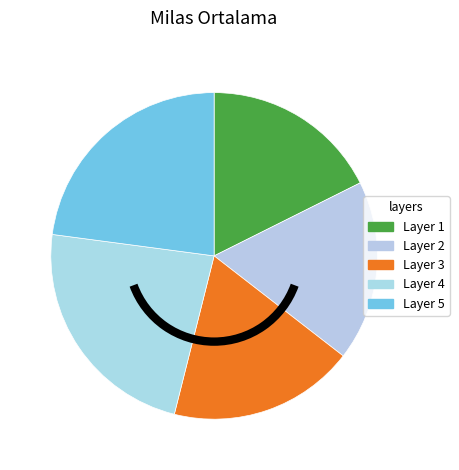

Which category has the biggest portion of the pie?

Layer 4